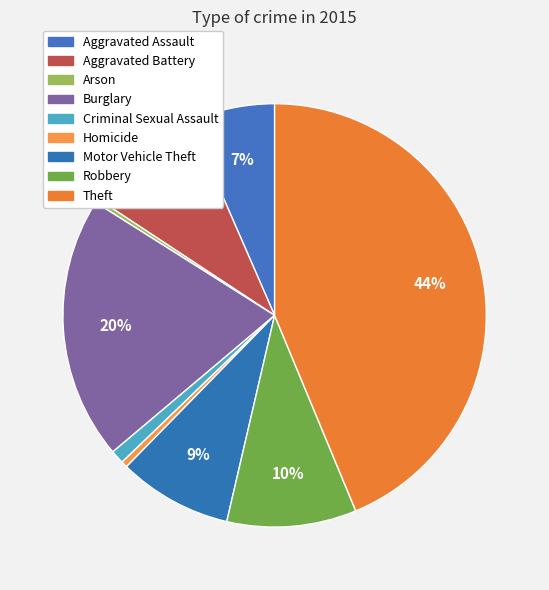

To the nearest percent, what percentage of the pie is Theft?

44%